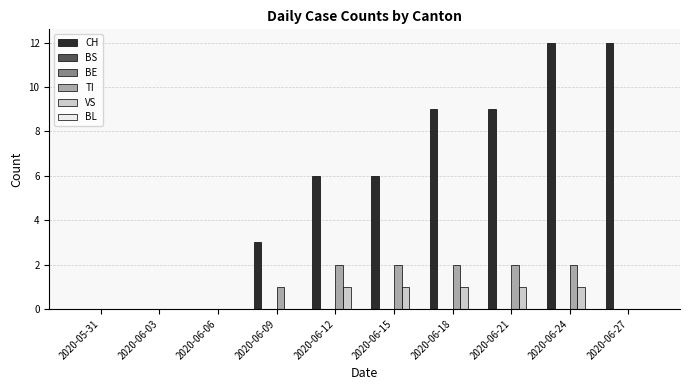

Which has a higher value, 2020-06-12 or 2020-06-18?

2020-06-18